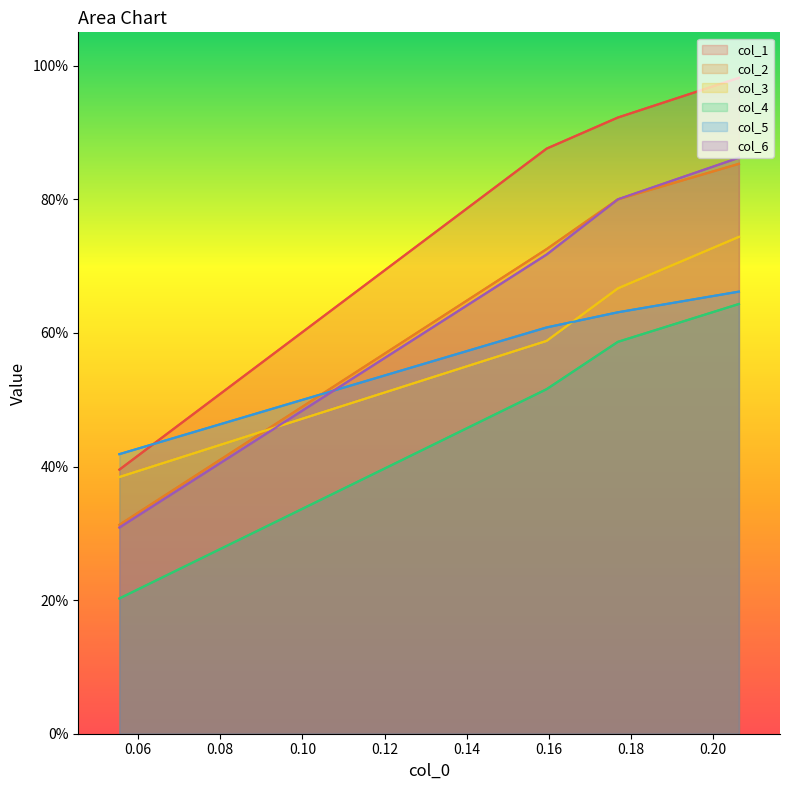

What is the difference between the maximum and minimum values in the col_5 series?

0.2